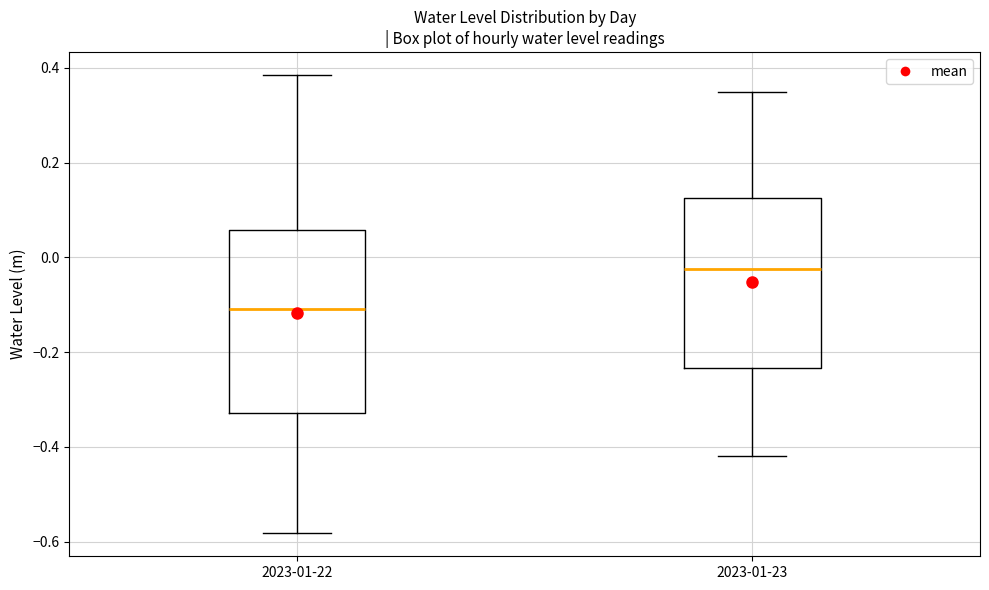

Reading left to right, transcribe this box plot: for each box, give where its median line is, the range the box spans, and where its two whiskers end, as read against the y-axis. The values are not printed on the chart, so give them approximately, as read against the axis.

2023-01-22: median -0.10, box -0.32 to 0.06, whiskers -0.58 to 0.38
2023-01-23: median -0.02, box -0.24 to 0.12, whiskers -0.42 to 0.36